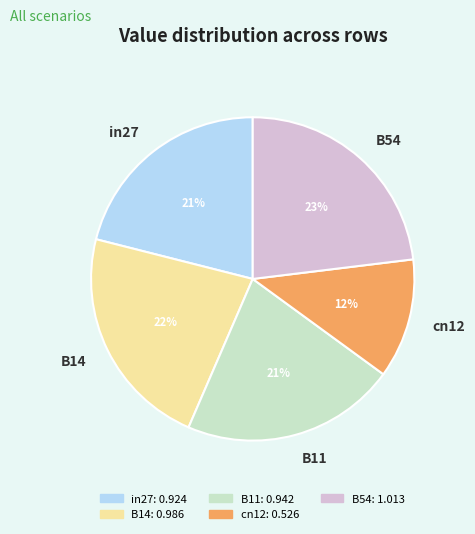

True or false: in27 accounts for 21% of the total.

True